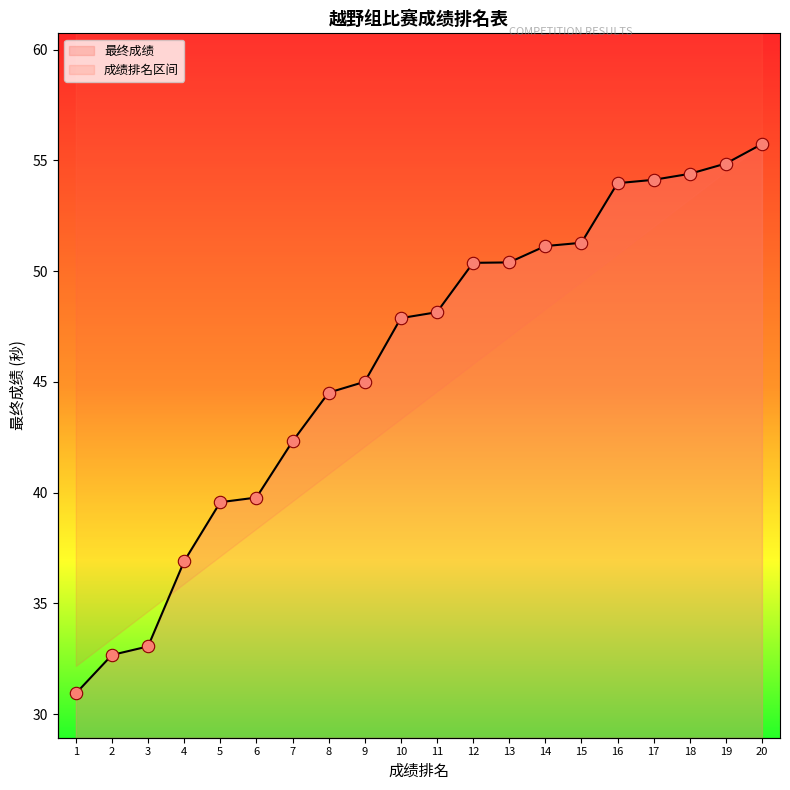

Between 14 and 3, which is larger?

14